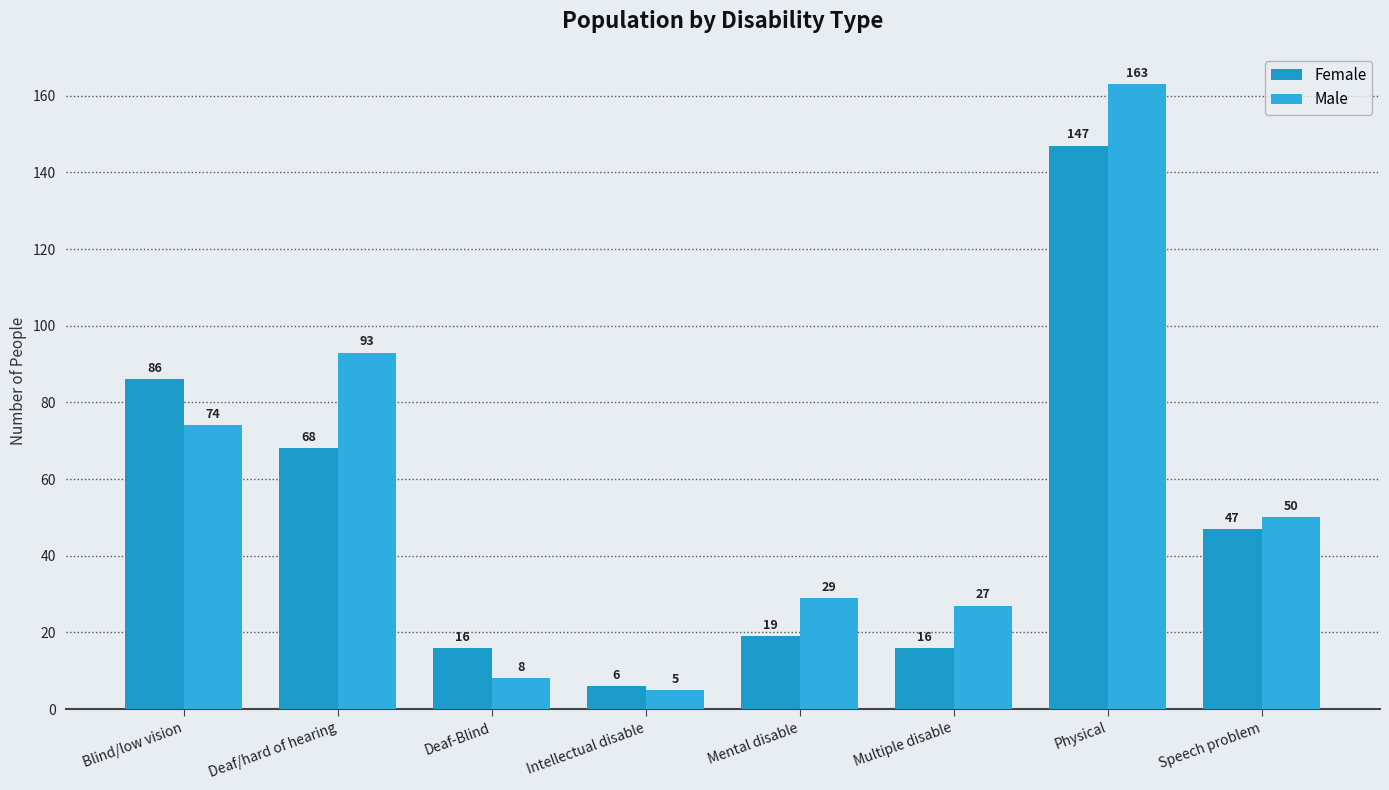

Reading left to right, transcribe all the data shown in this chart.

Female: Blind/low vision=86	Deaf/hard of hearing=68	Deaf-Blind=16	Intellectual disable=6	Mental disable=19	Multiple disable=16	Physical=147	Speech problem=47
Male: Blind/low vision=74	Deaf/hard of hearing=93	Deaf-Blind=8	Intellectual disable=5	Mental disable=29	Multiple disable=27	Physical=163	Speech problem=50